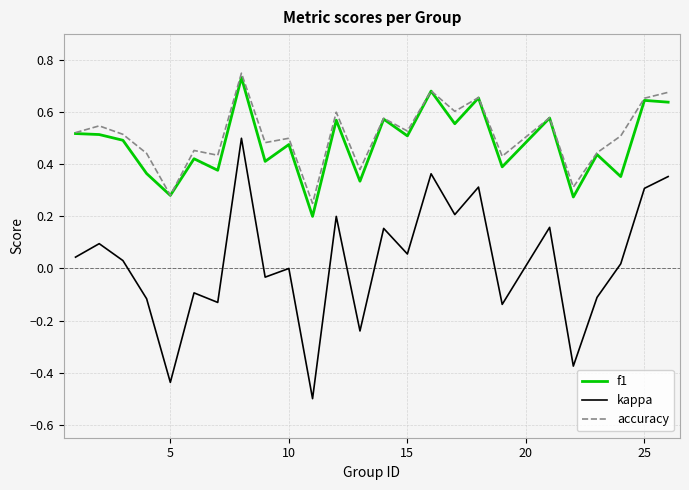

Which series has the widest spread of values?

kappa